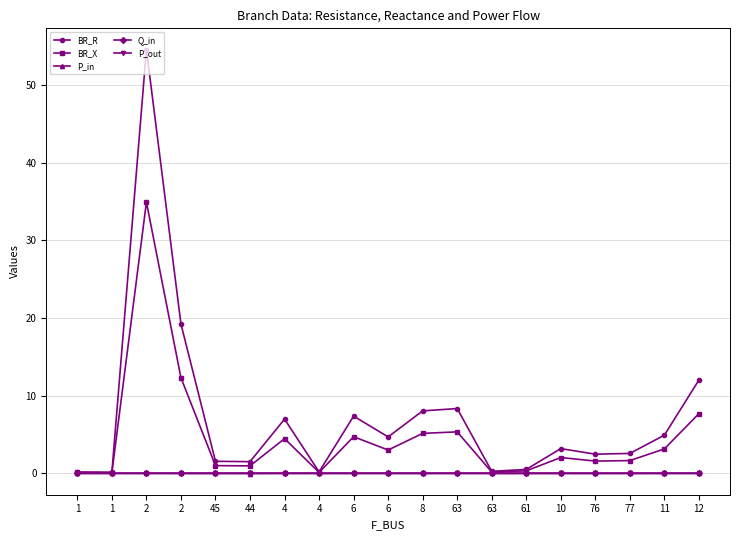

How many lines are shown in the chart?

5